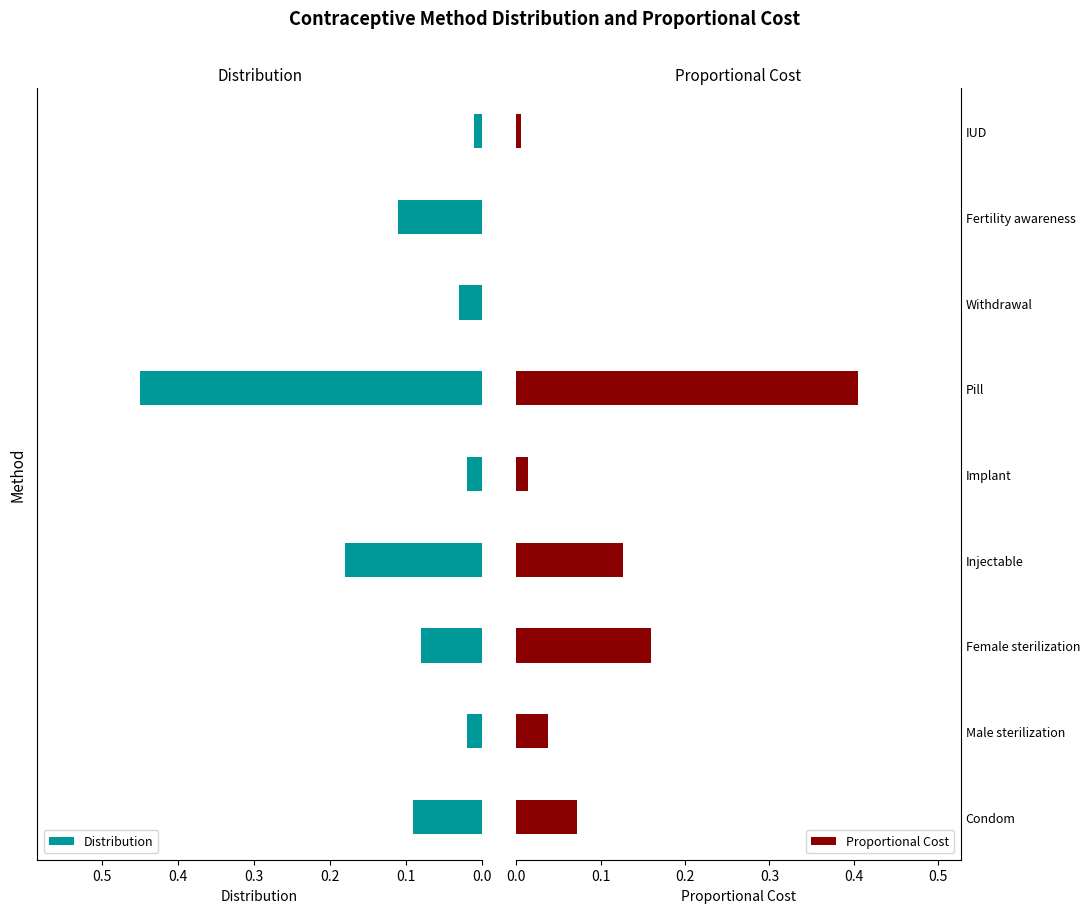

At which label does Proportional Cost reach its peak?

Pill